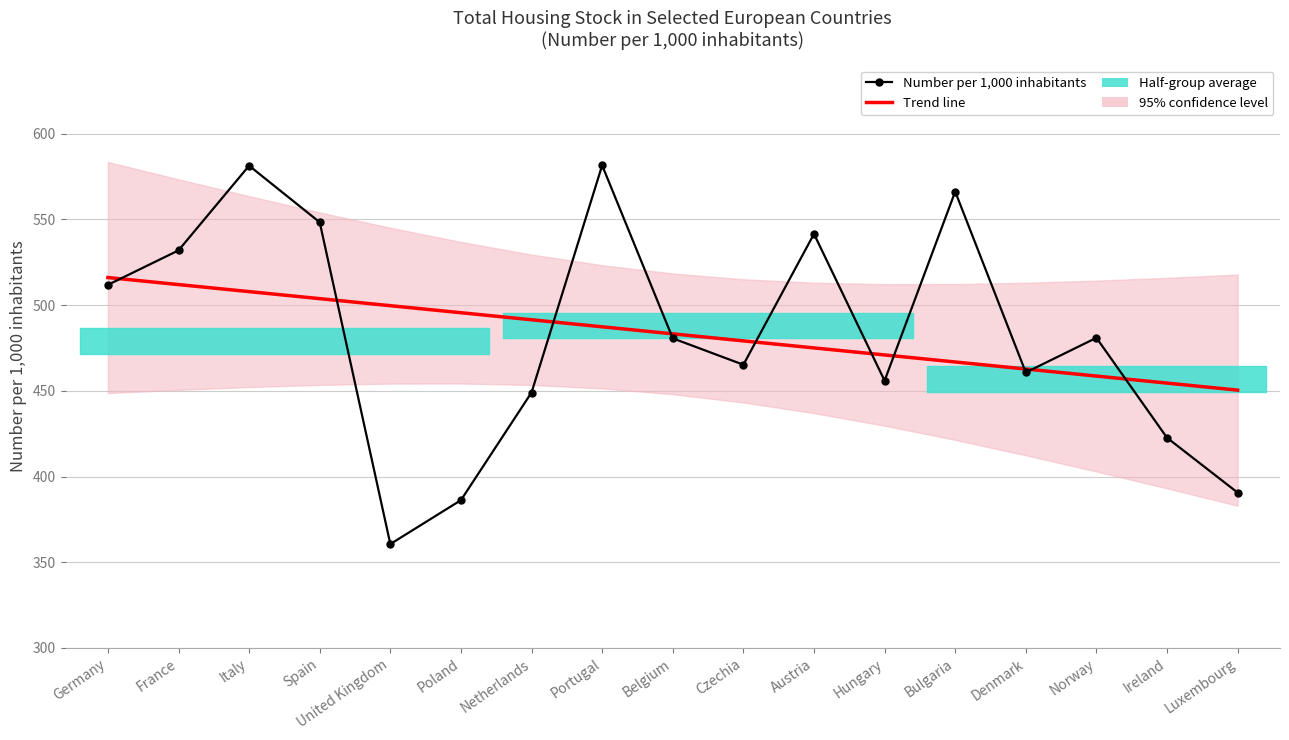

At Czechia, list the series in order from largest to smallest.

Trend line, Number per 1,000 inhabitants